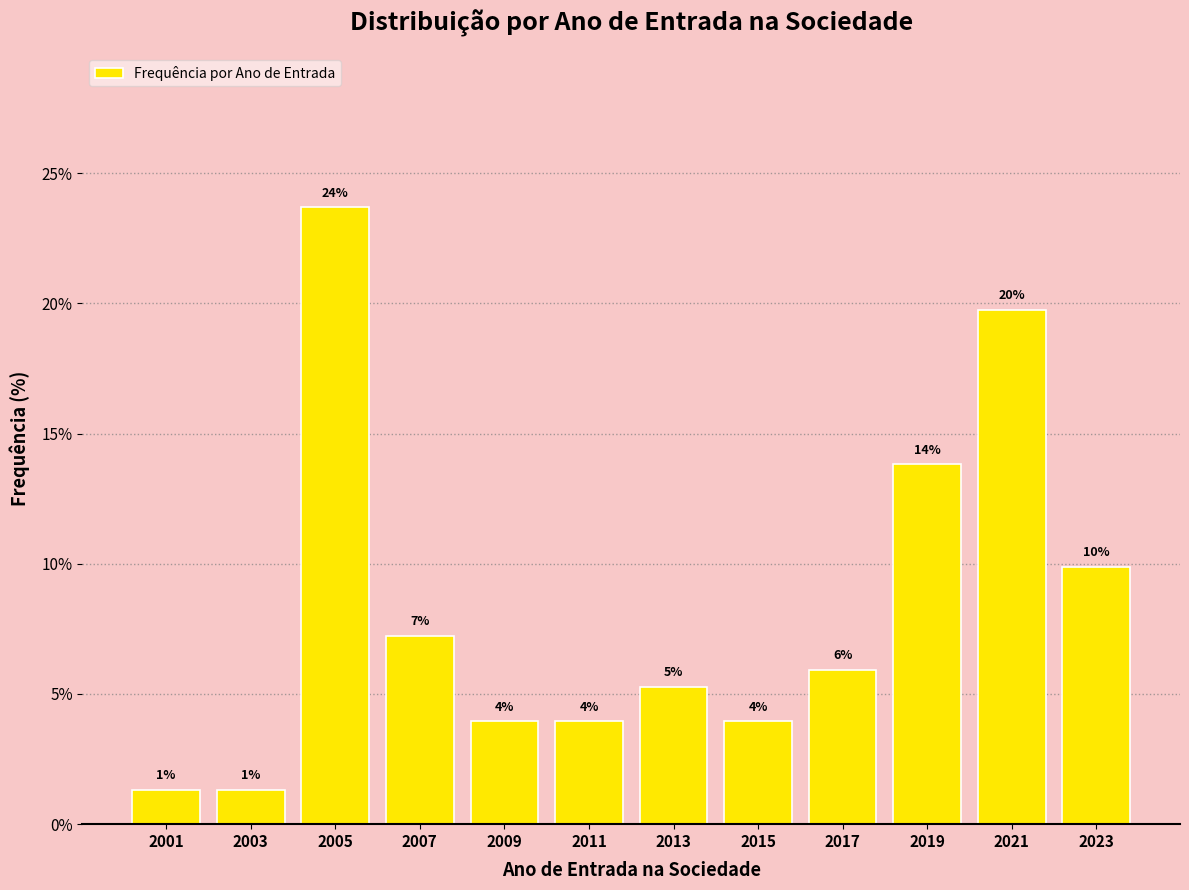

Are the bars horizontal?

No